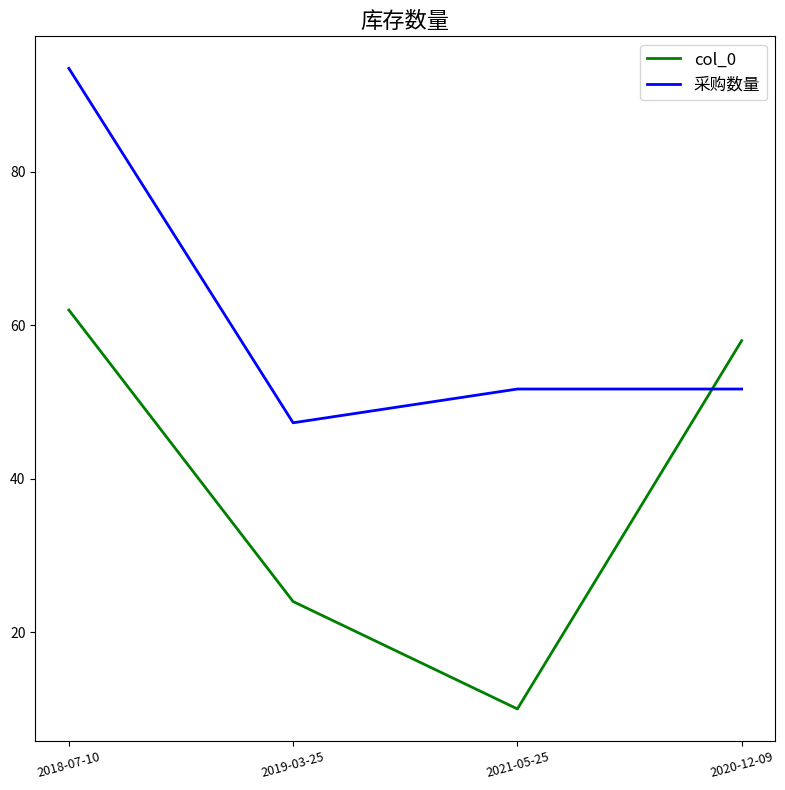

What is the maximum value shown in the chart?

93.5